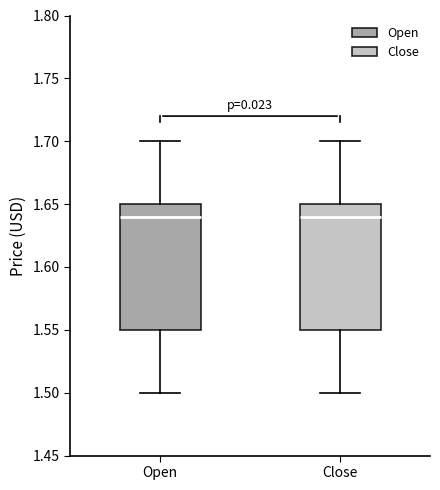

Reading left to right, transcribe this box plot: for each box, give where its median line is, the range the box spans, and where its two whiskers end, as read against the y-axis. The values are not printed on the chart, so give them approximately, as read against the axis.

Open: median 1.64, box 1.55 to 1.65, whiskers 1.50 to 1.70
Close: median 1.64, box 1.55 to 1.65, whiskers 1.50 to 1.70